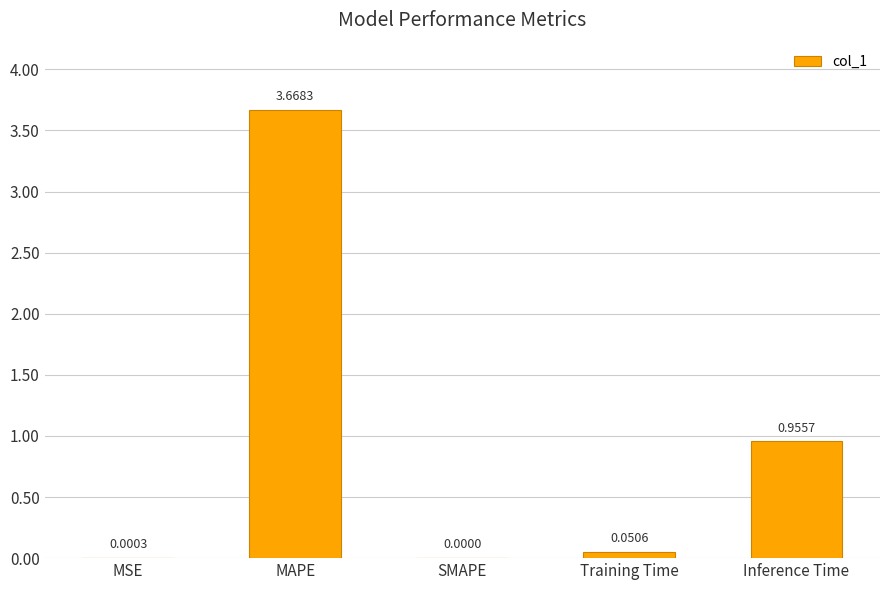

Approximately how many times larger is the value at Inference Time compared to MAPE?

0.3